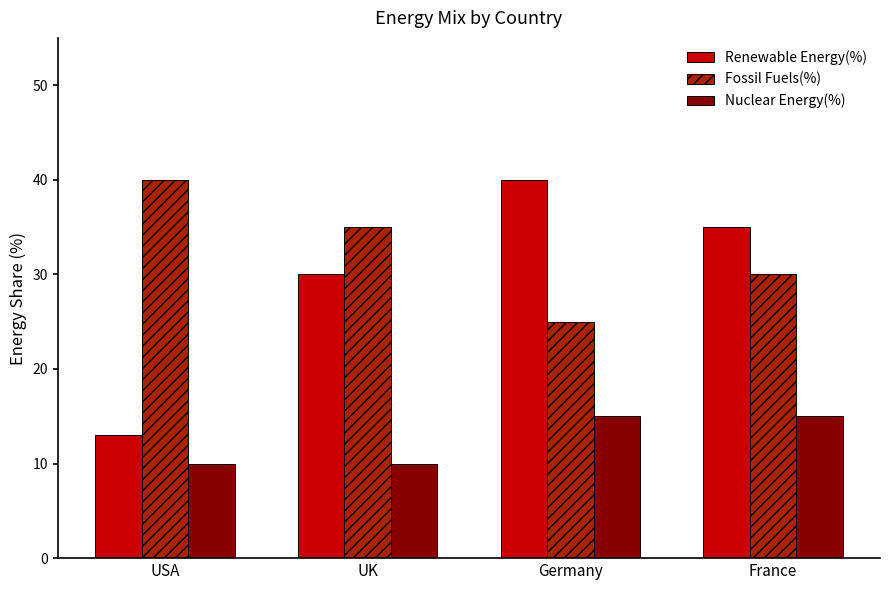

What is the difference between the highest and lowest values at USA?

30